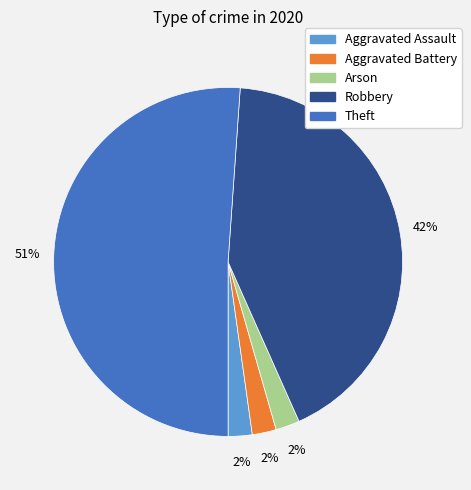

Is Arson the majority of the pie?

No